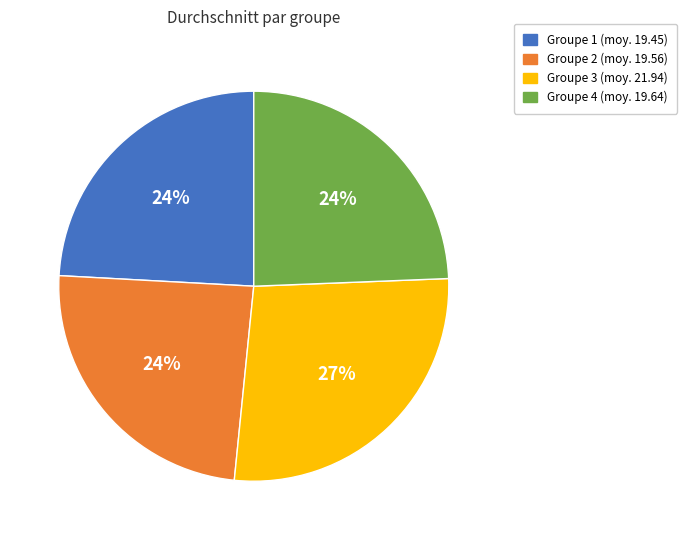

Do Groupe 1 (moy. 19.45) and Groupe 4 (moy. 19.64) together represent more than half of the pie?

No